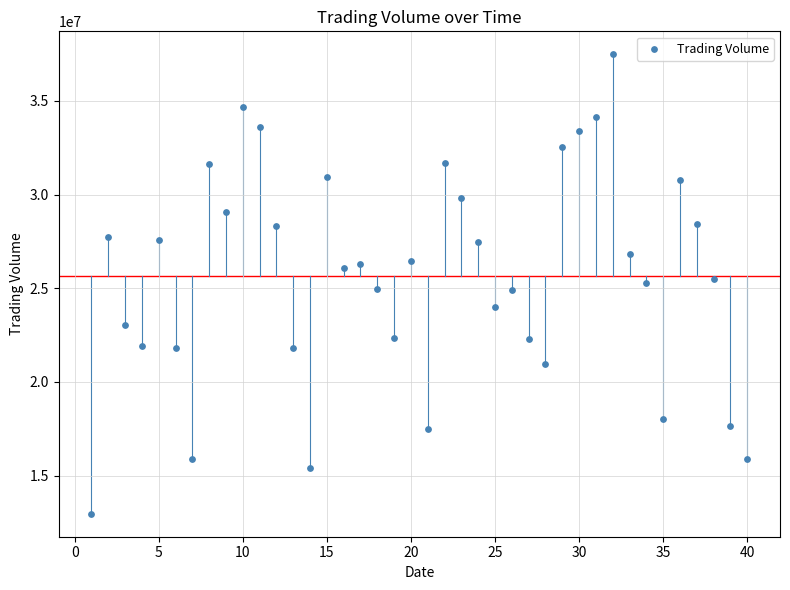

What is the range of X values (max minus min)?

39